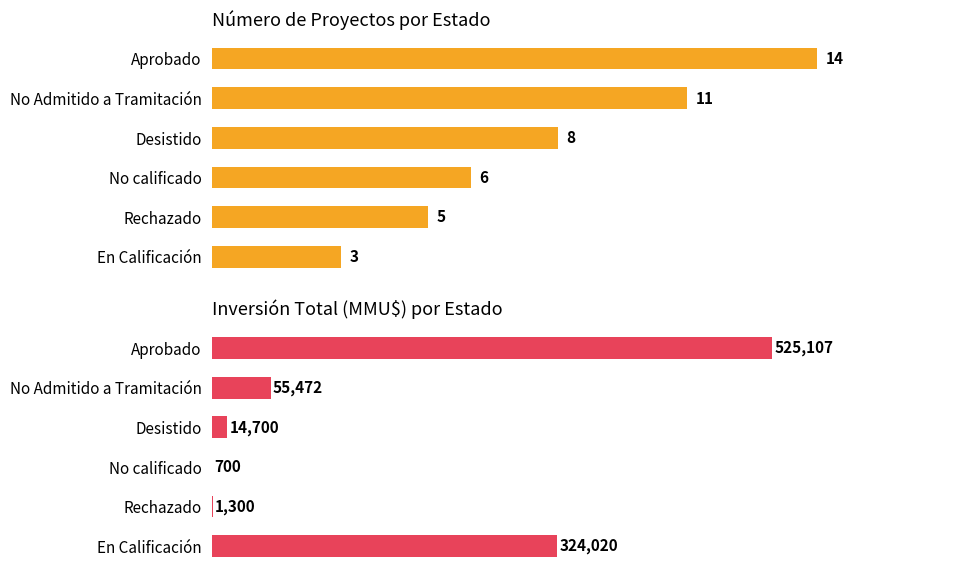

How many bars are there in total?

12